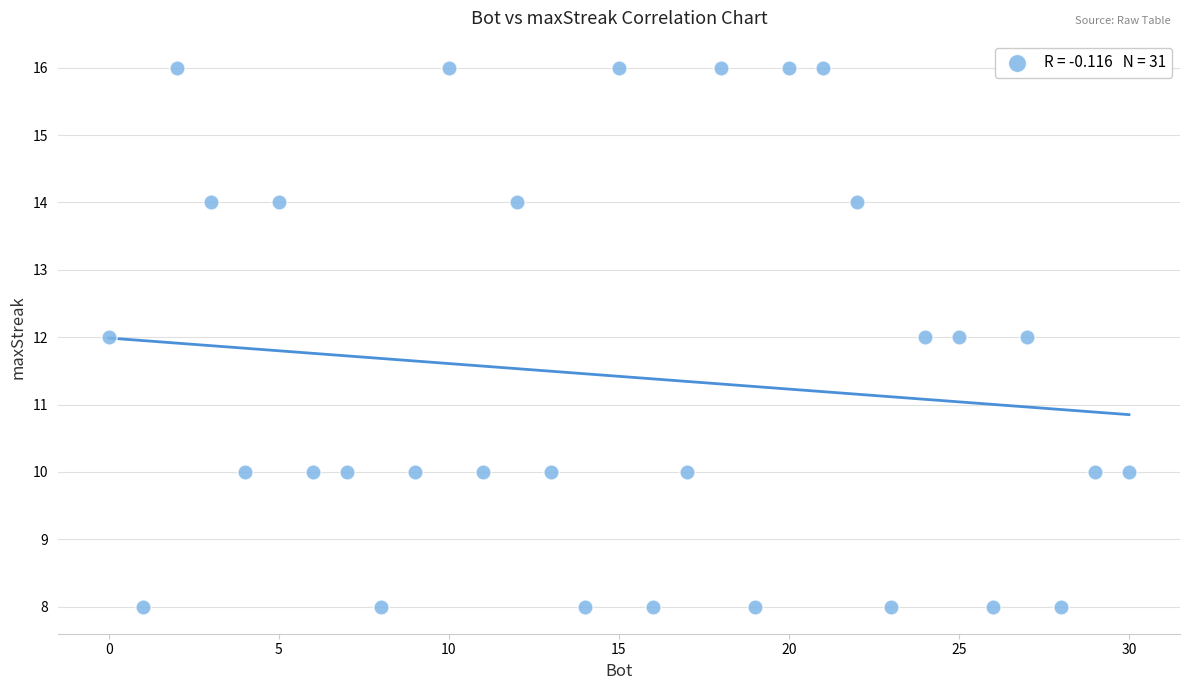

What is the range of X values (max minus min)?

30